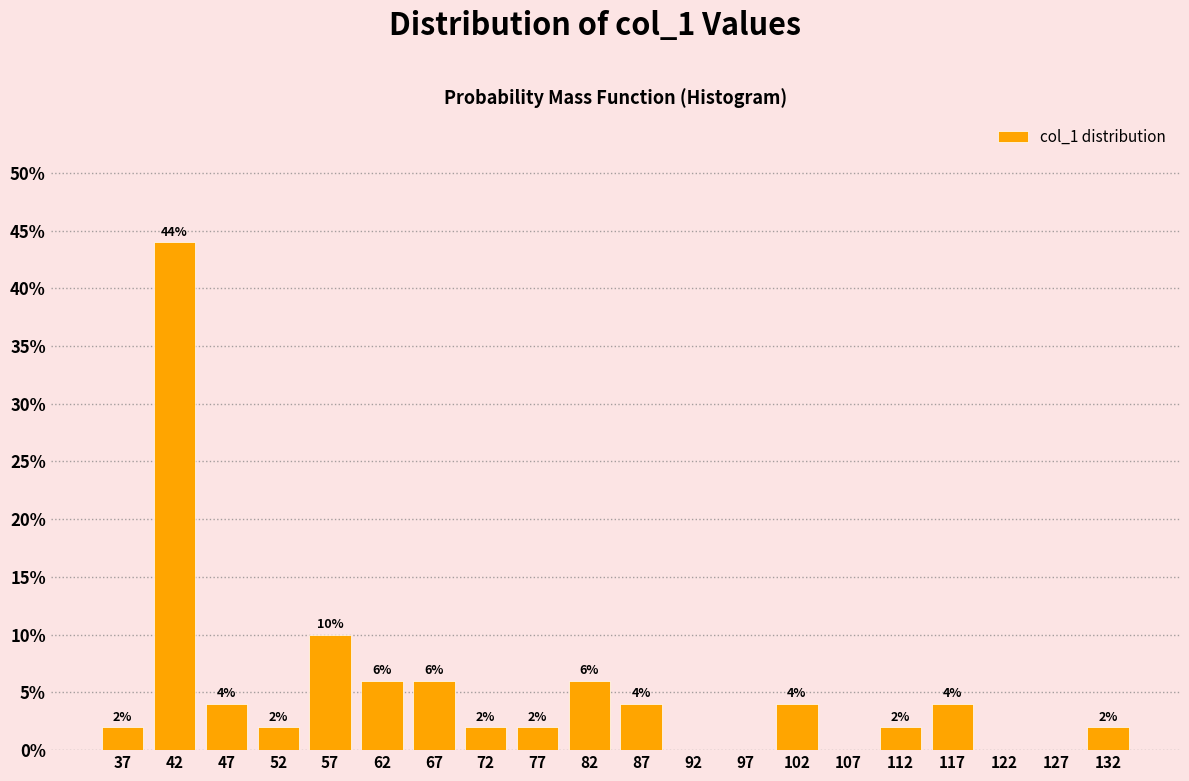

Over which range of the x-axis is the bar tallest?

39.5 to 44.5